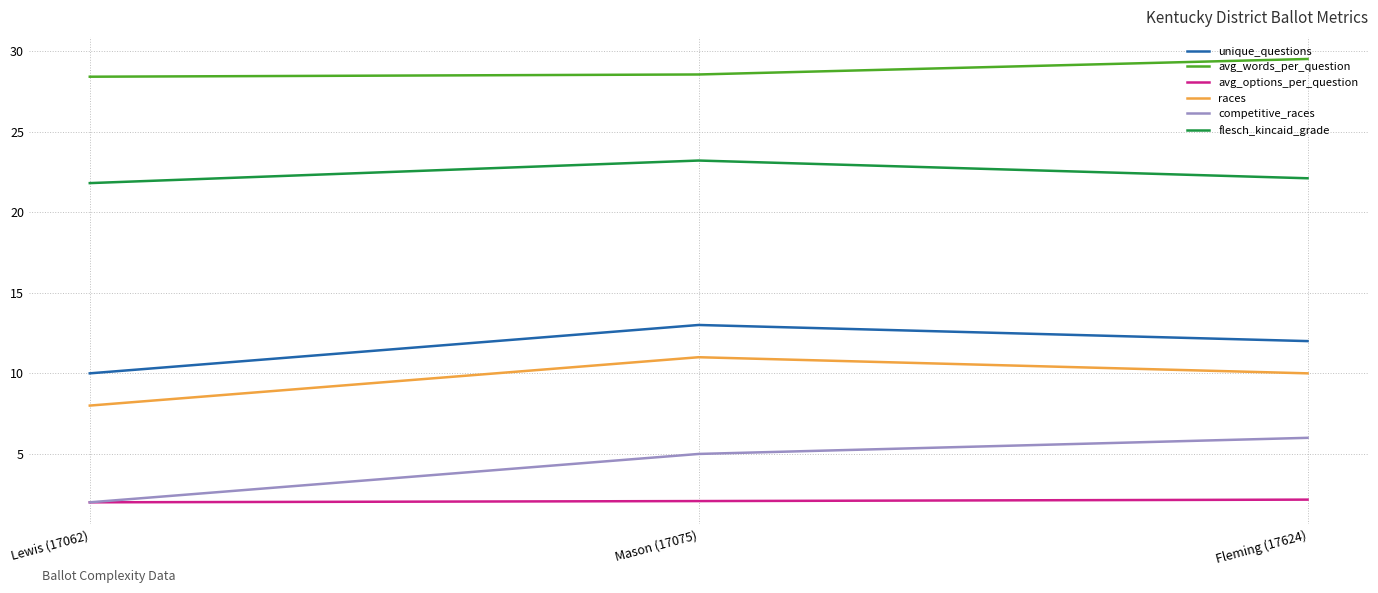

What is the sum of the avg_words_per_question values at Fleming (17624) and Lewis (17062)?

57.9